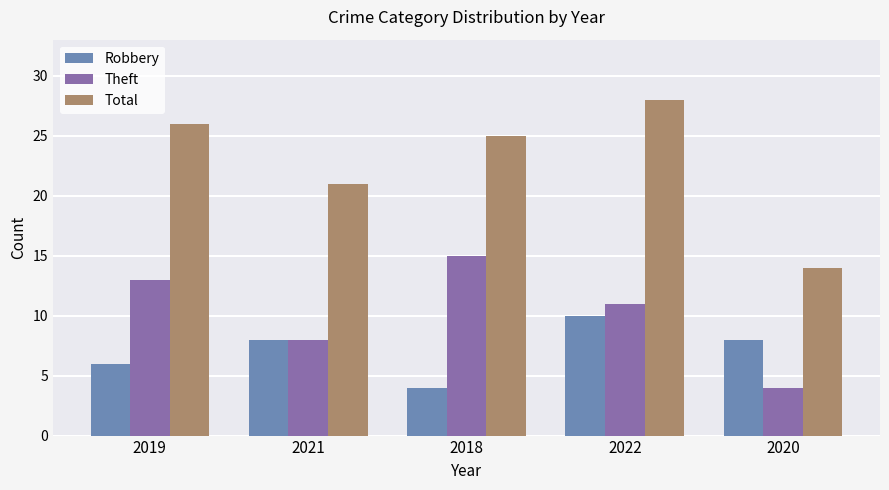

Which series changed the most between 2018 and 2022?

Robbery